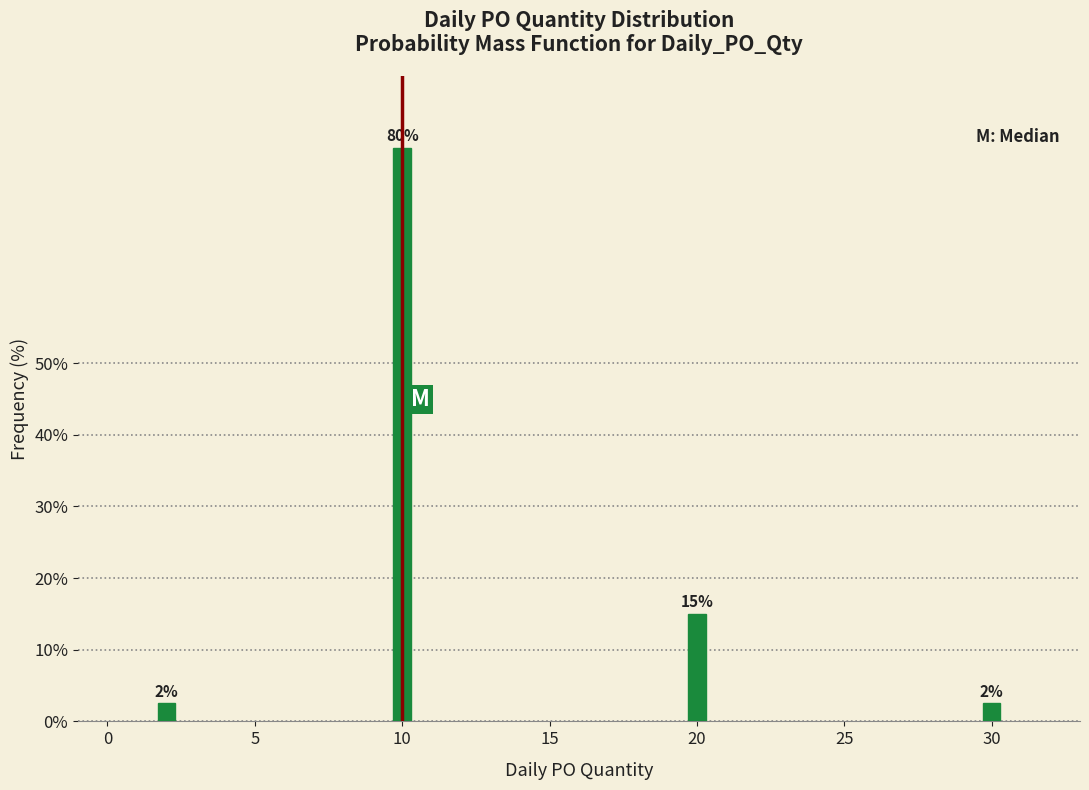

What is the greatest value displayed?

80.0